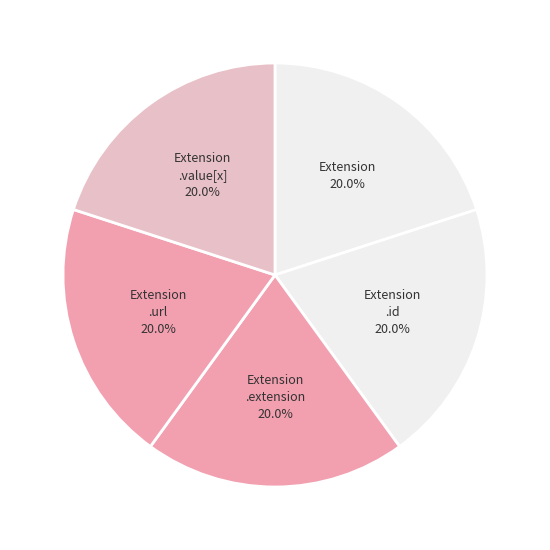

How many segments does this pie chart have?

5